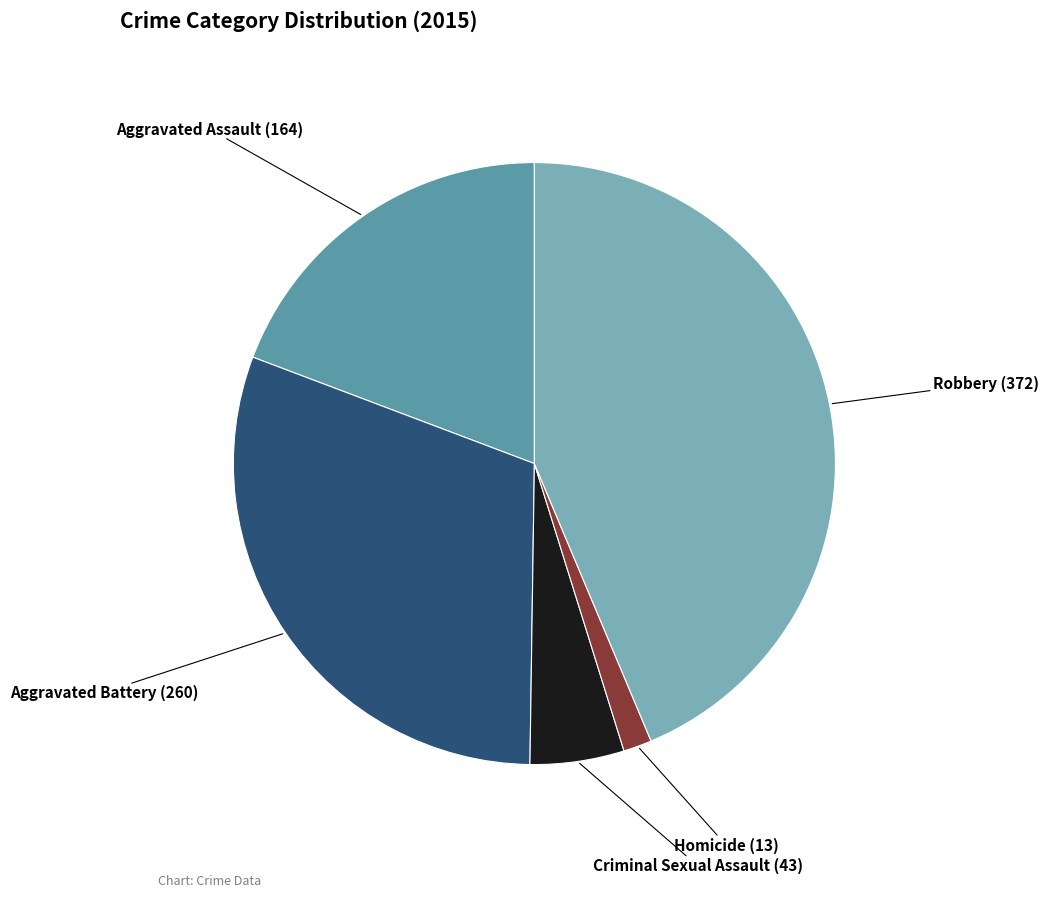

How many segments does this pie chart have?

5